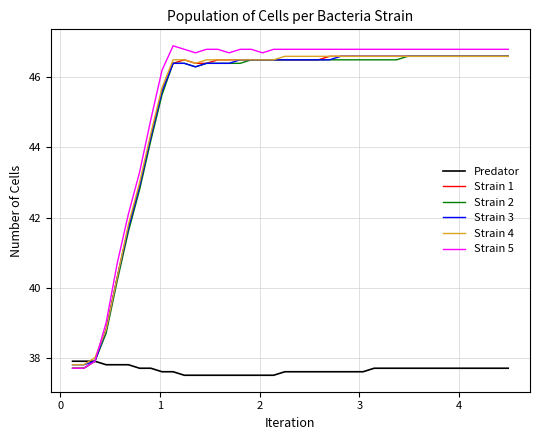

What is the maximum value shown in the chart?

46.9